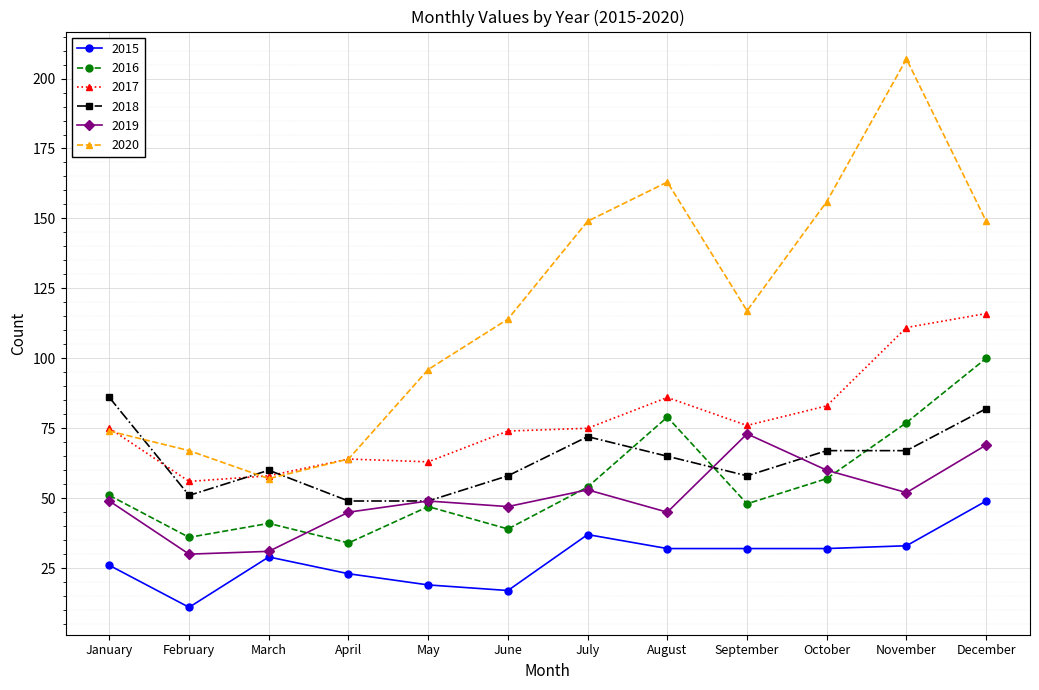

At October, list the series in order from smallest to largest.

2015, 2016, 2019, 2018, 2017, 2020